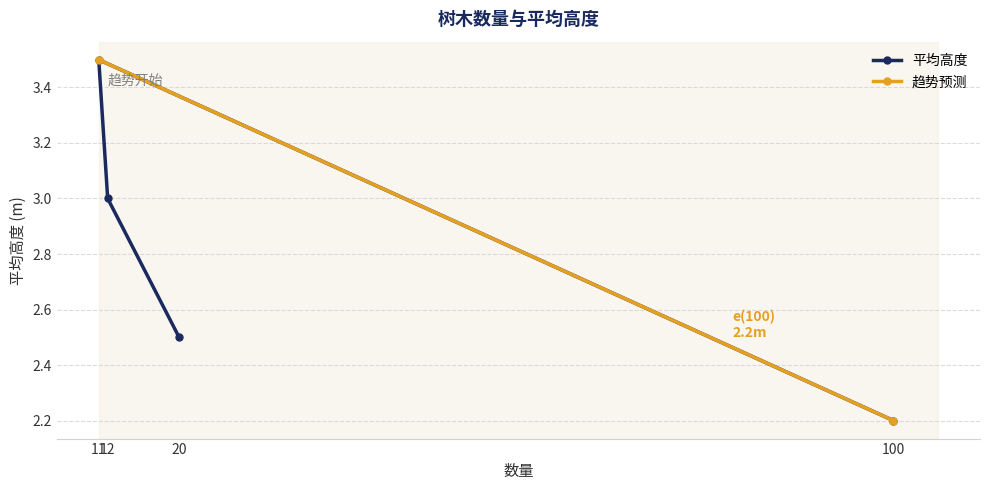

What is the value of the 平均高度 point at the 4th from the left?

2.2